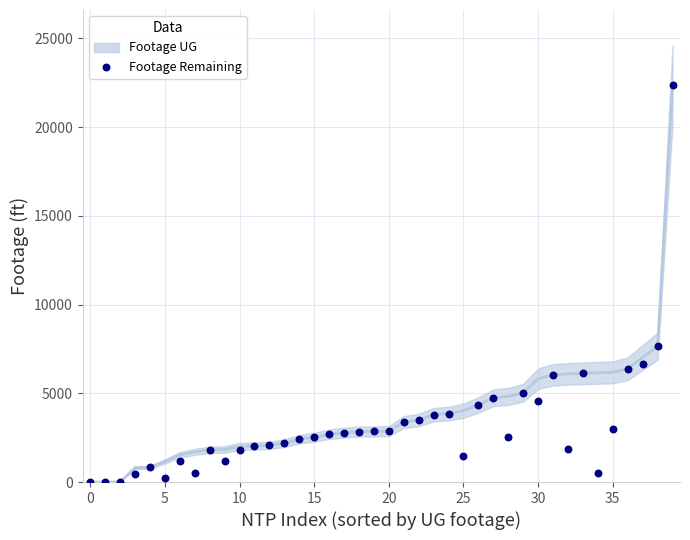

What Y value in the scatter plot is closest to 11193?

7655